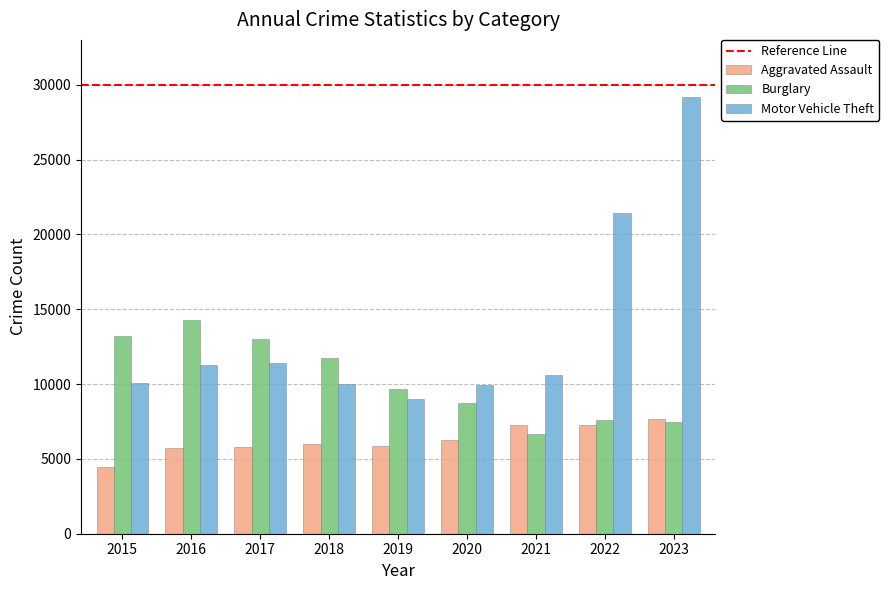

How many bars are there in total?

27